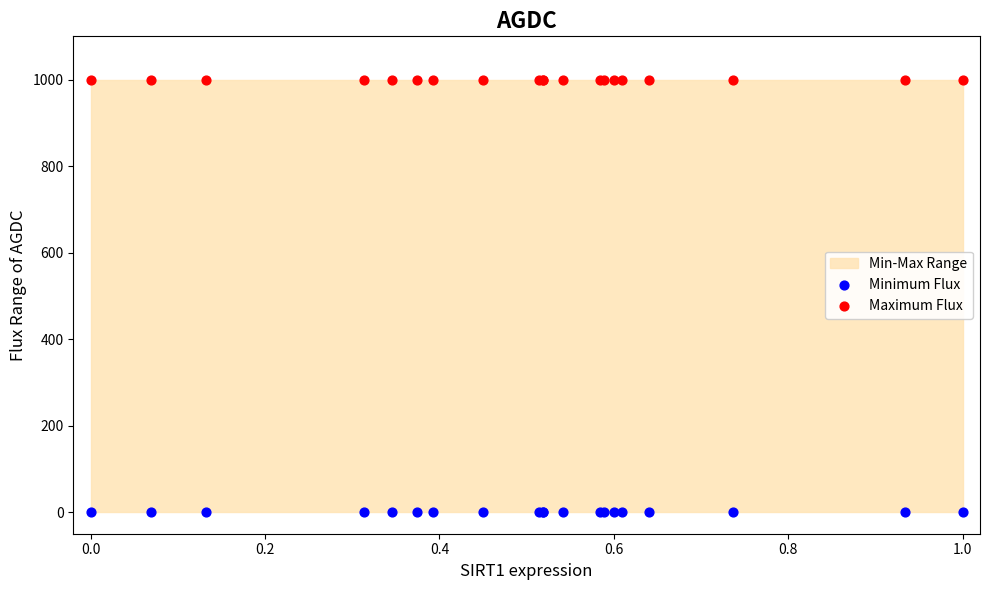

Which series contains the highest Y value?

Maximum Flux